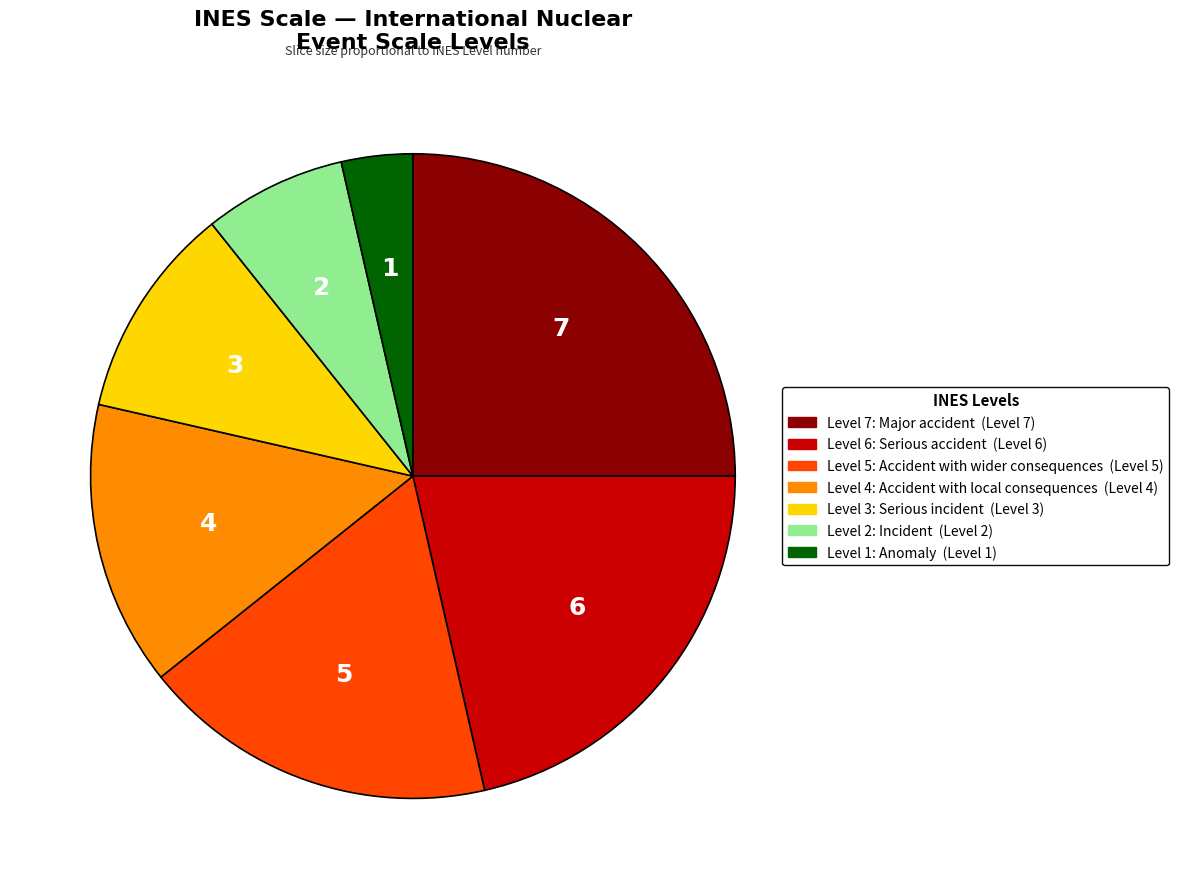

The Level 4: Accident with local consequences slice represents 3% of the pie. True or false?

False